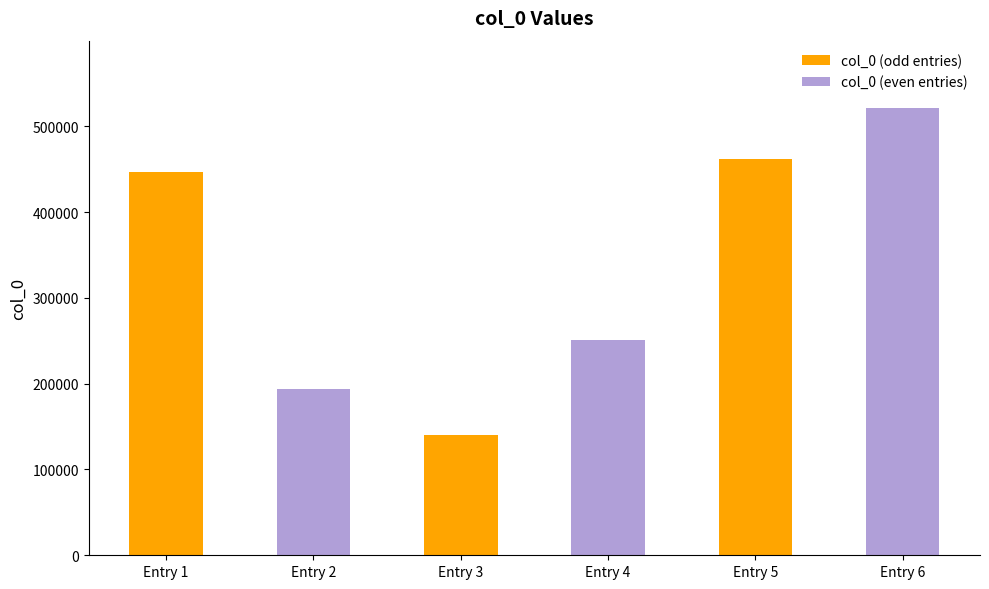

Which has a higher value, Entry 1 or Entry 4?

Entry 1